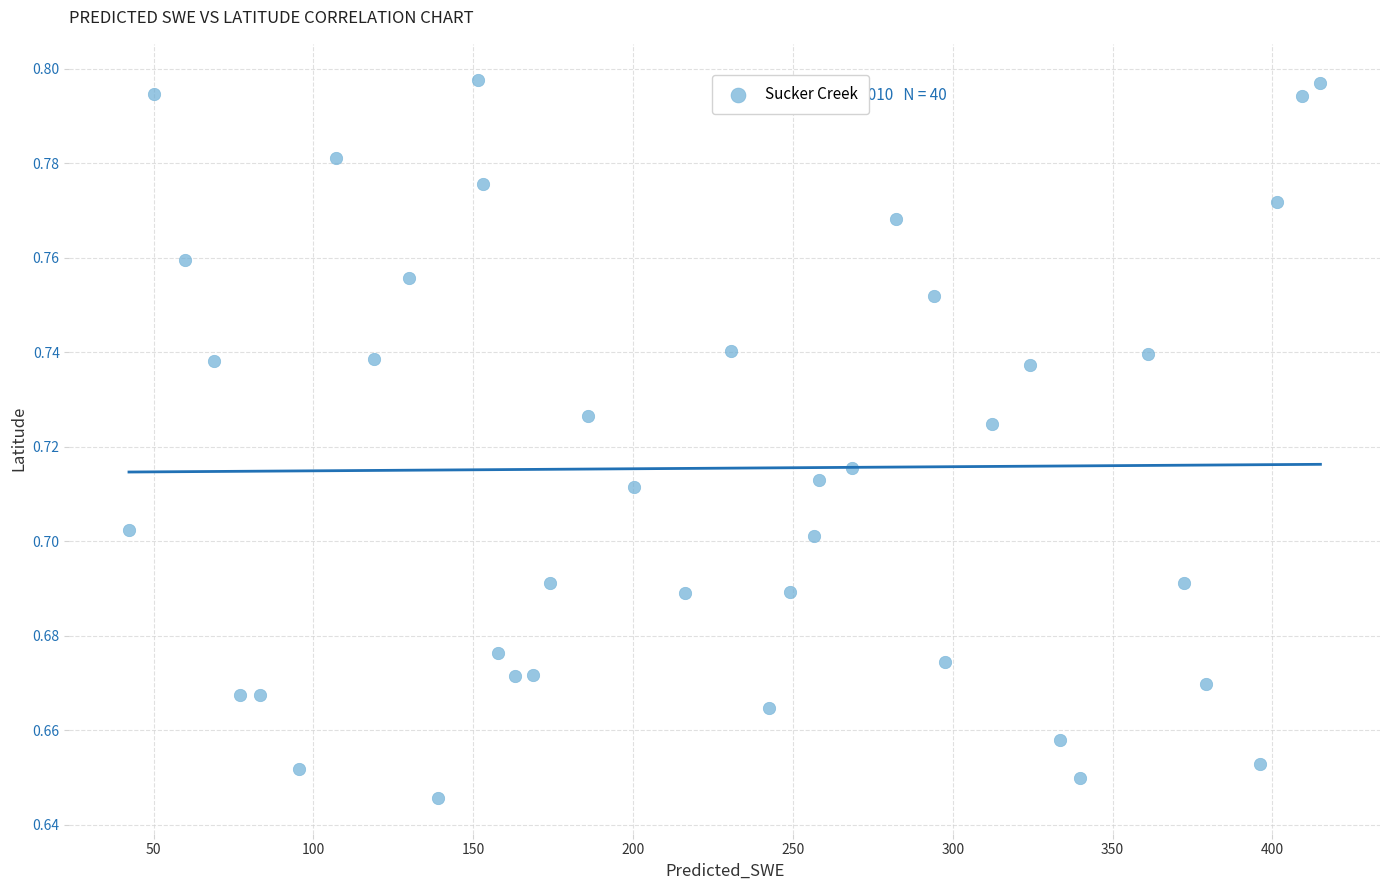

What is the range of X values (max minus min)?

372.8